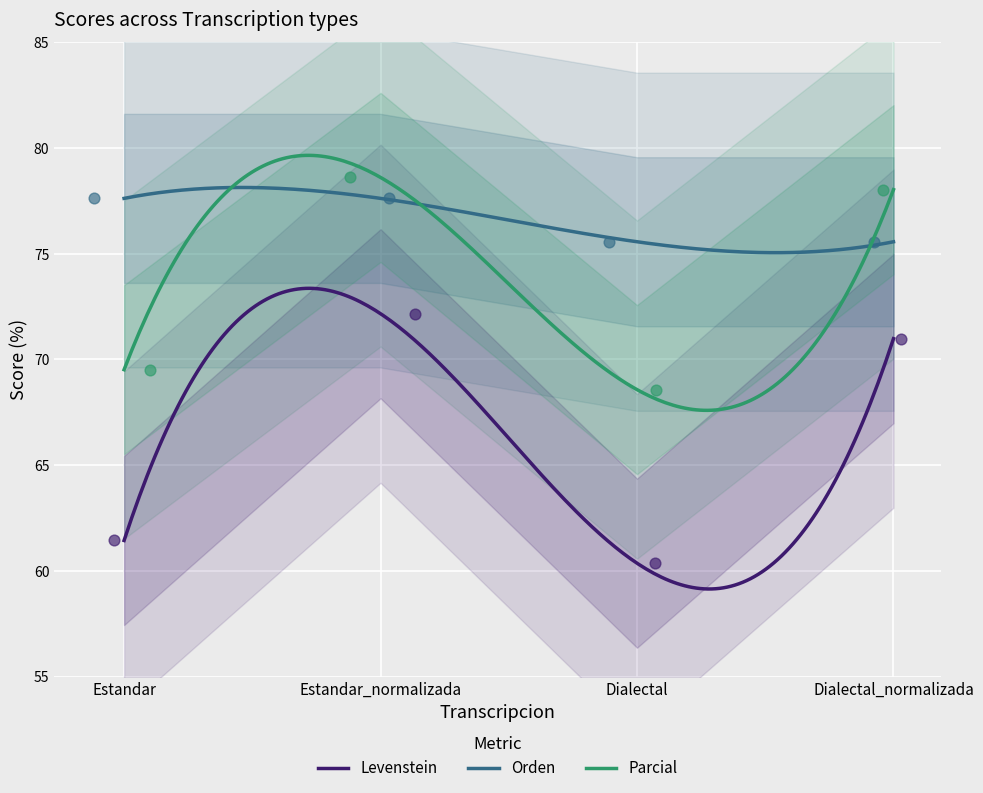

What are all the series names shown in the legend?

Levenstein, Orden, Parcial